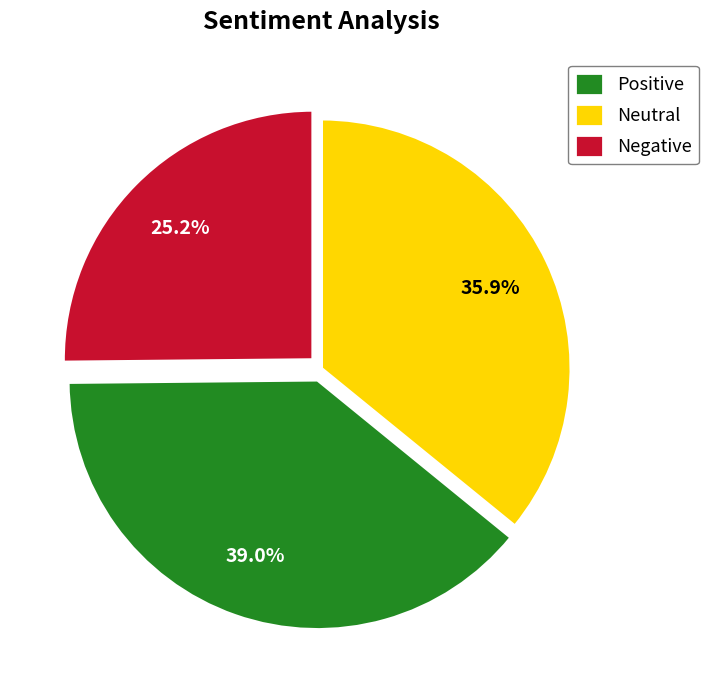

What portion of the pie excludes Neutral?

61.0%